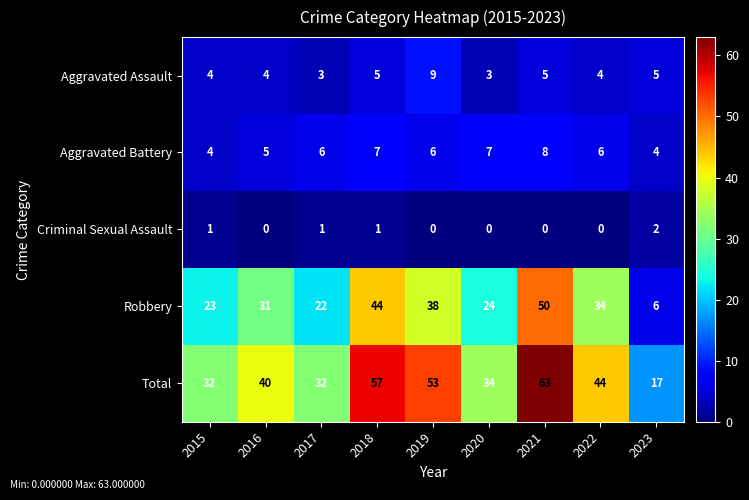

List the series in order of their peak value, highest first.

Total, Robbery, Aggravated Assault, Aggravated Battery, Criminal Sexual Assault